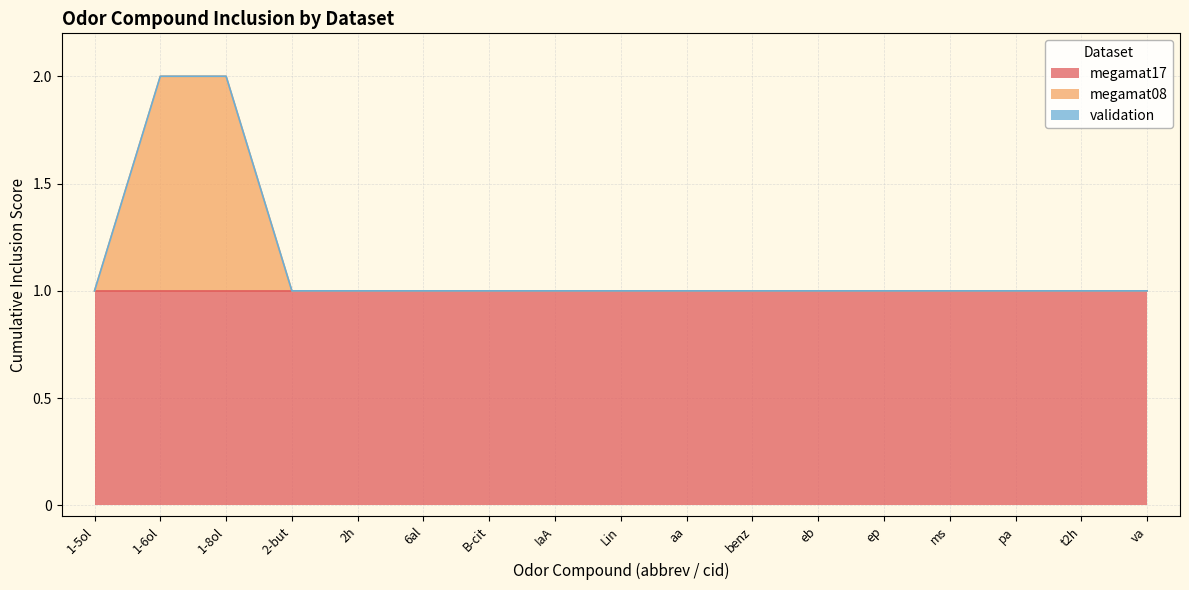

True or false: megamat17 and validation cross at least once.

False